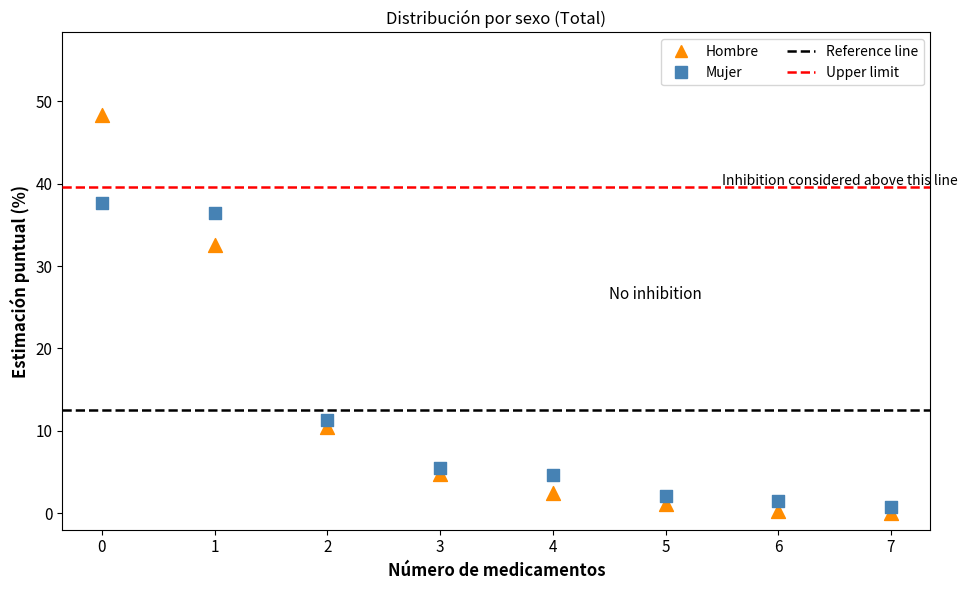

In the Mujer series, what Y value is closest to 19?

11.3